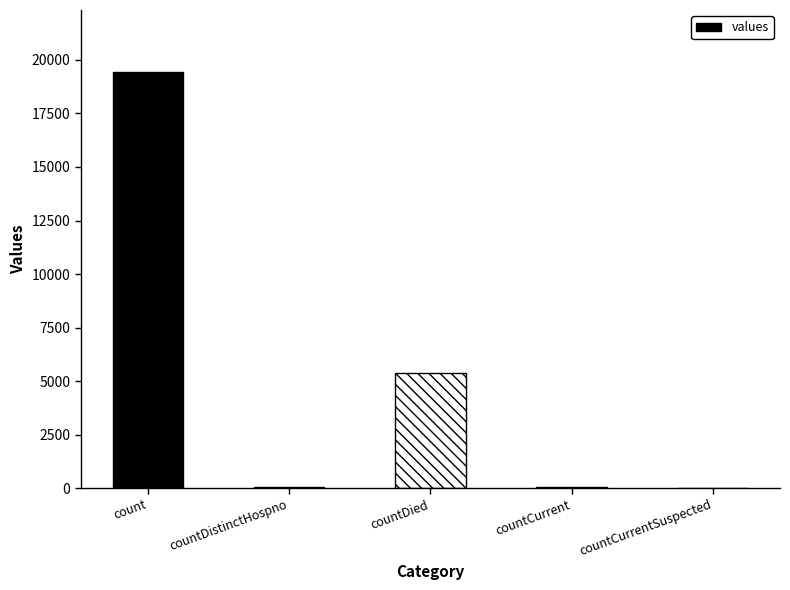

Which has a higher value, countDied or countCurrent?

countDied